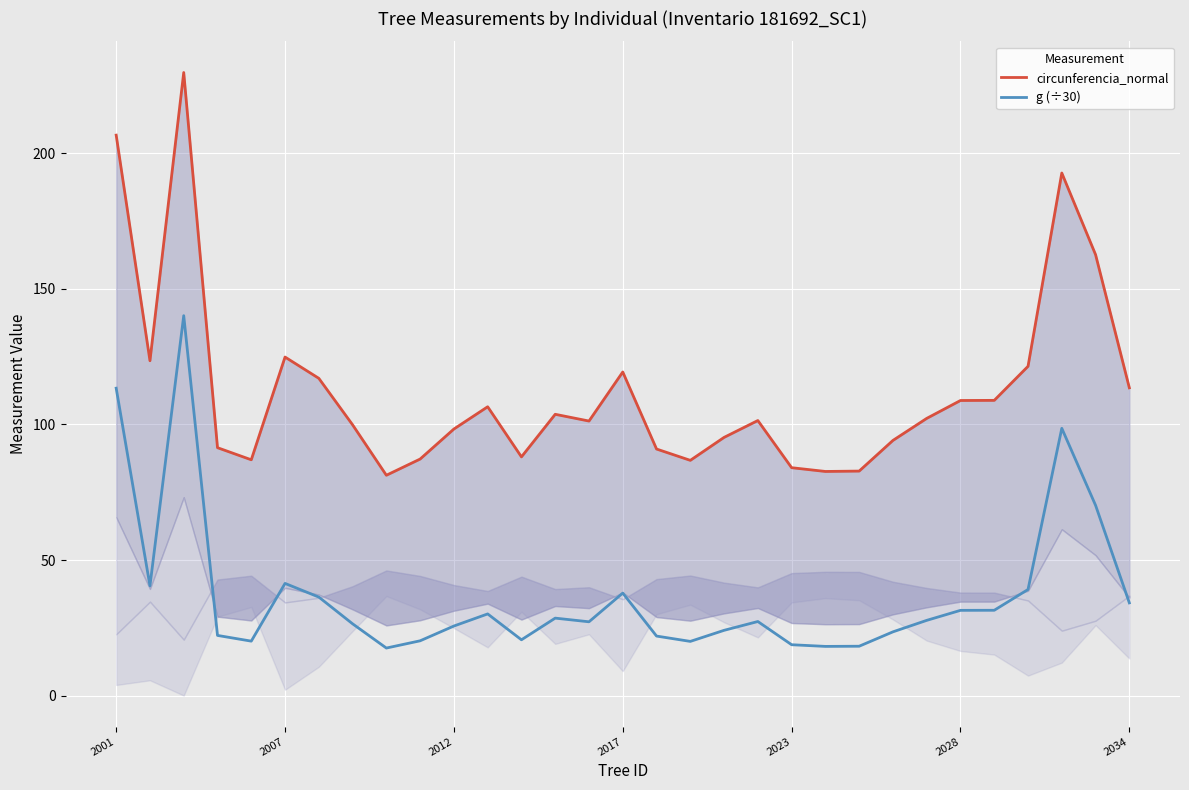

Which category has the lowest value in the circunferencia_normal series?

8